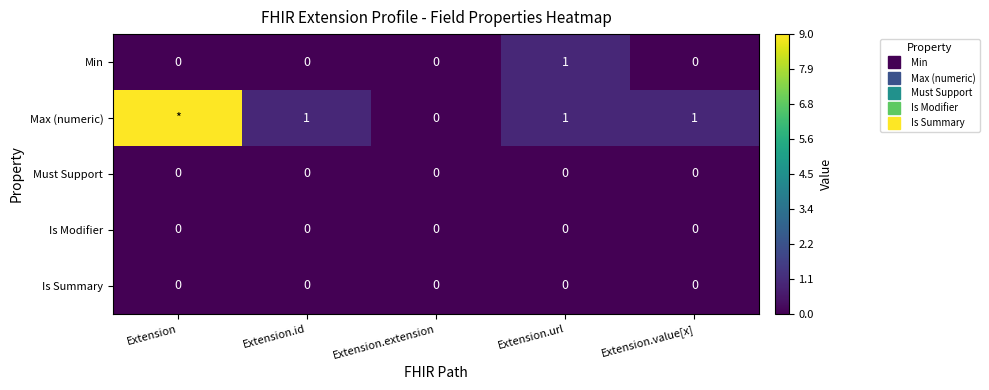

At how many categories does at least one series exceed 5?

1